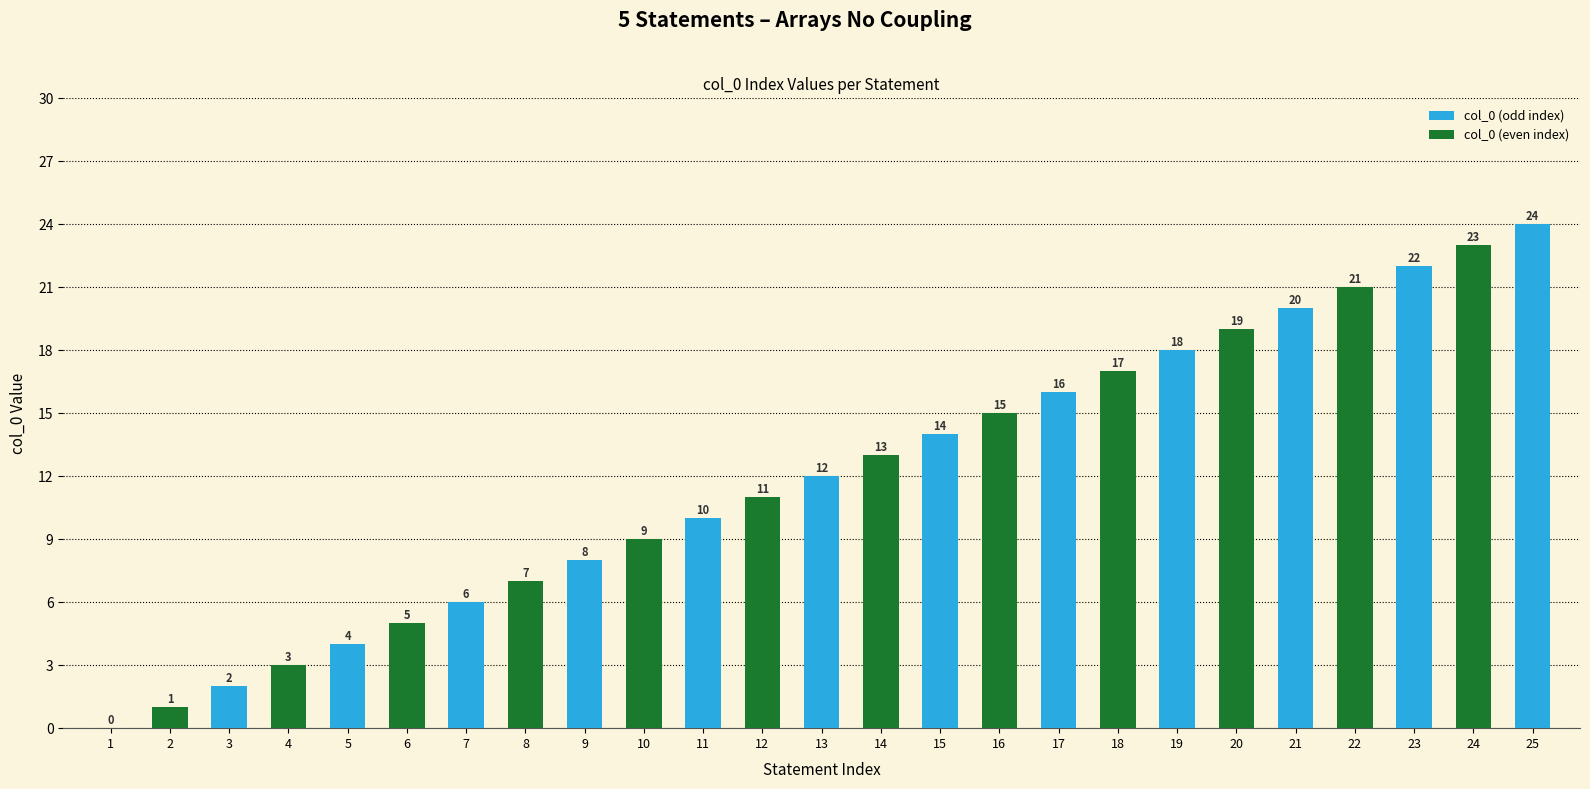

What is the sum of the values at 5 and 11?

14